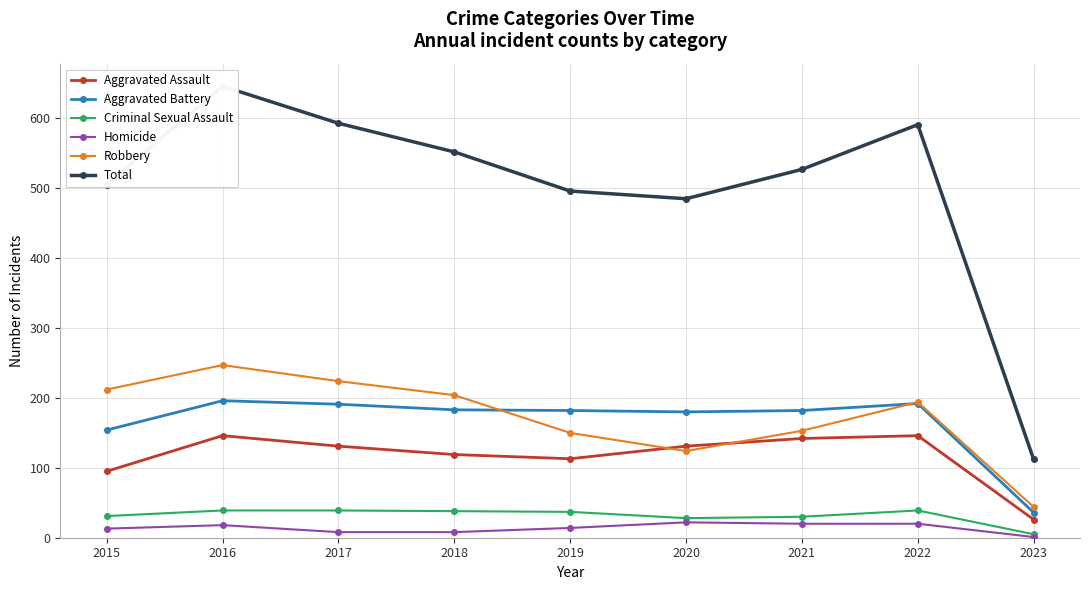

Which series has the largest total across all categories?

Total